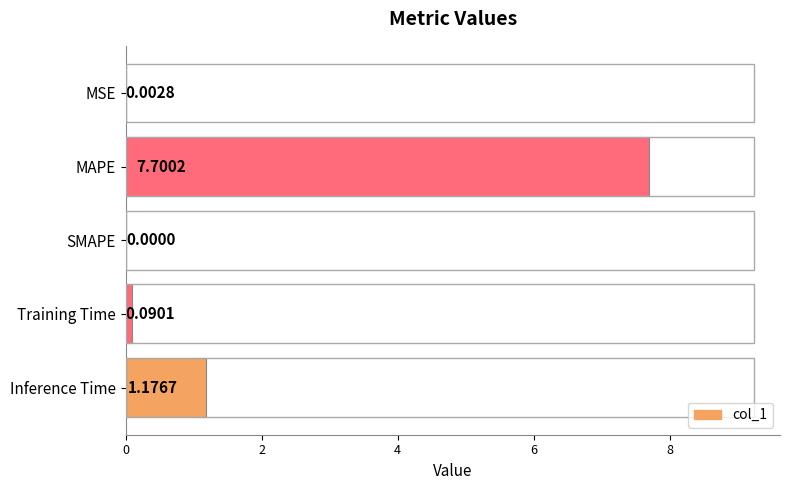

Which category has the highest value across all series?

MAPE